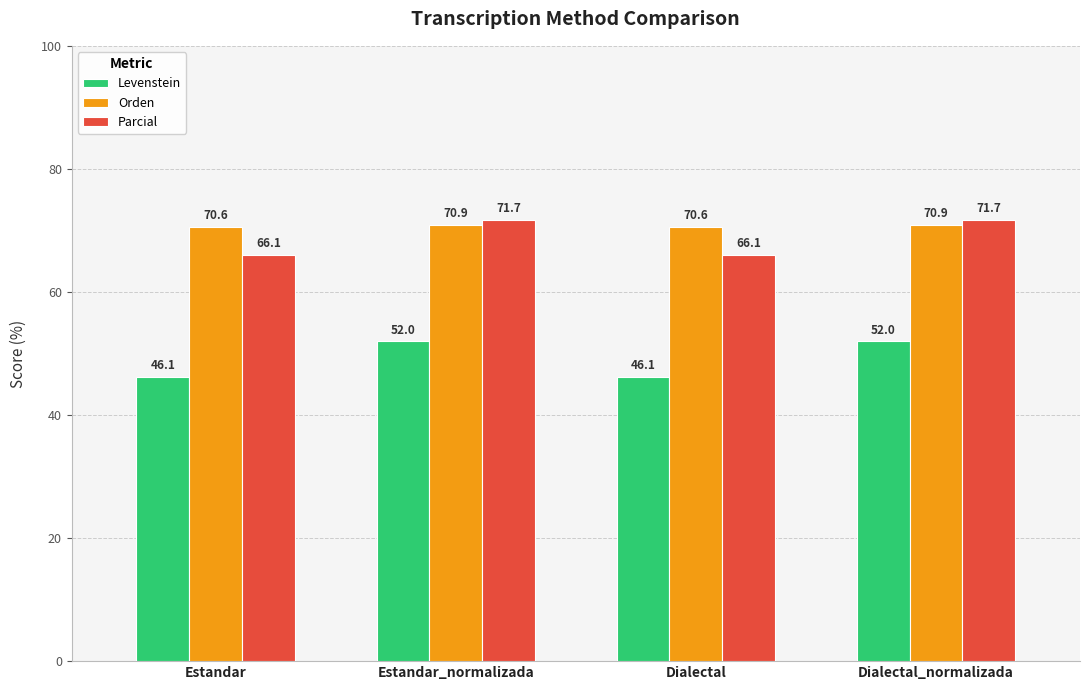

Rank the series by their maximum value, from highest to lowest.

Parcial, Orden, Levenstein